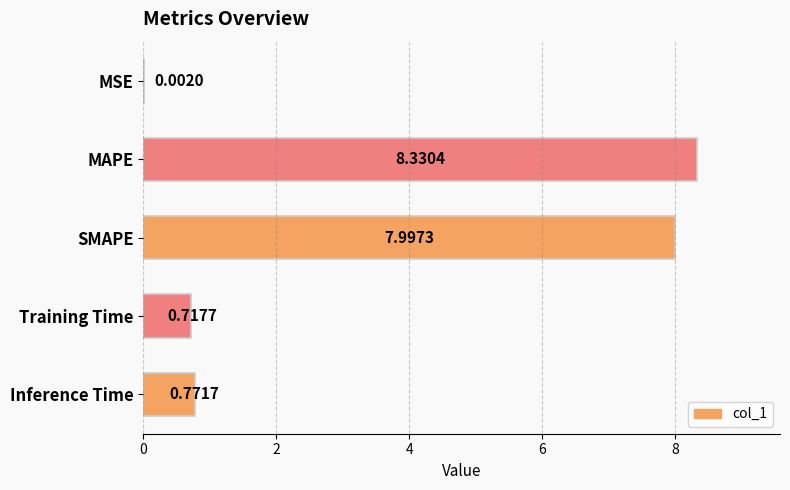

Which has a higher value, SMAPE or Training Time?

SMAPE